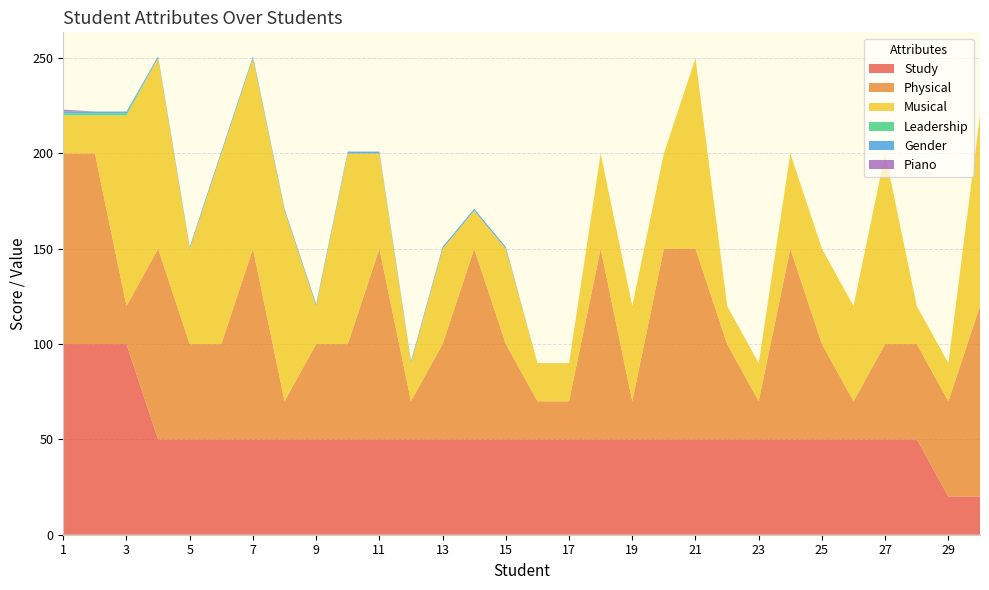

Reading left to right, list all the values displayed in this chart.

Study: 100	100	100	50	50	50	50	50	50	50	50	50	50	50	50	50	50	50	50	50	50	50	50	50	50	50	50	50	20	20
Physical: 100	100	20	100	50	50	100	20	50	50	100	20	50	100	50	20	20	100	20	100	100	50	20	100	50	20	50	50	50	100
Musical: 20	20	100	100	50	100	100	100	20	100	50	20	50	20	50	20	20	50	50	50	100	20	20	50	50	50	100	20	20	100
Leadership: 1	1	1	0	0	0	0	0	0	0	0	0	0	0	0	0	0	0	0	0	0	0	0	0	0	0	0	0	0	0
Gender: 1	1	1	1	1	1	1	1	1	1	1	1	1	1	1	0	0	0	0	0	0	0	0	0	0	0	0	0	0	0
Piano: 1	0	0	0	0	0	0	0	0	0	0	0	0	0	0	0	0	0	0	0	0	0	0	0	0	0	0	0	0	0